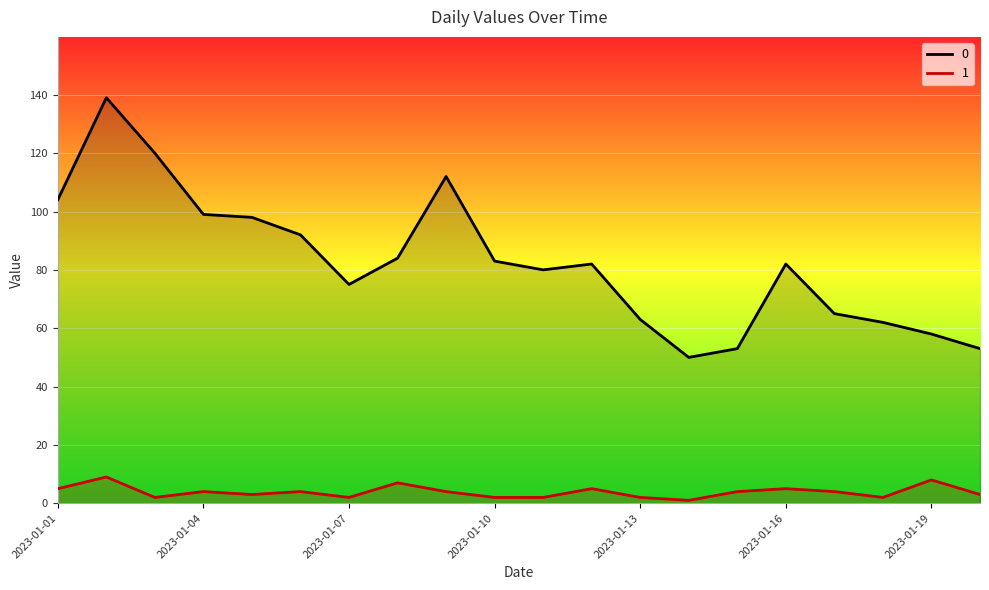

True or false: 0 and 1 cross at least once.

False